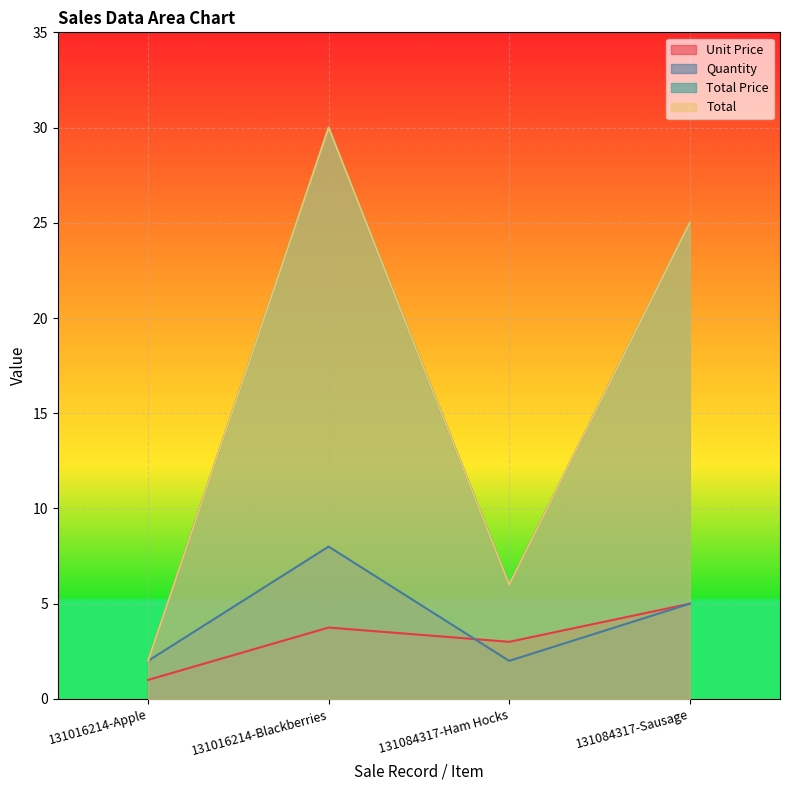

Which label corresponds to the smallest value in the chart?

131016214-Apple